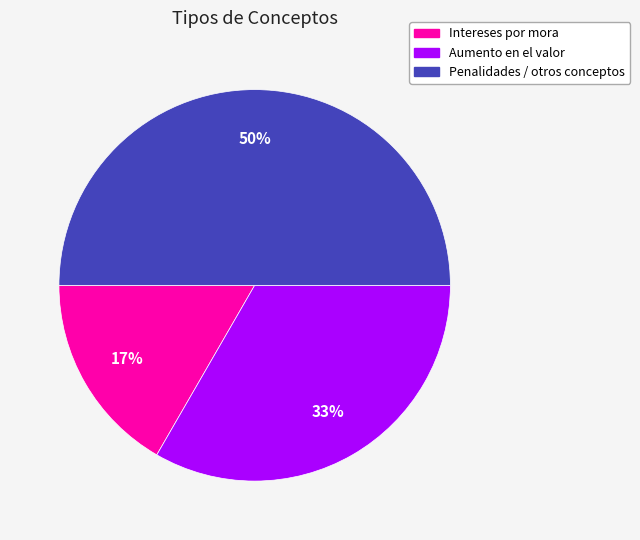

To the nearest percent, what is the difference between the Aumento en el valor and Penalidades / otros conceptos slice percentages?

17%